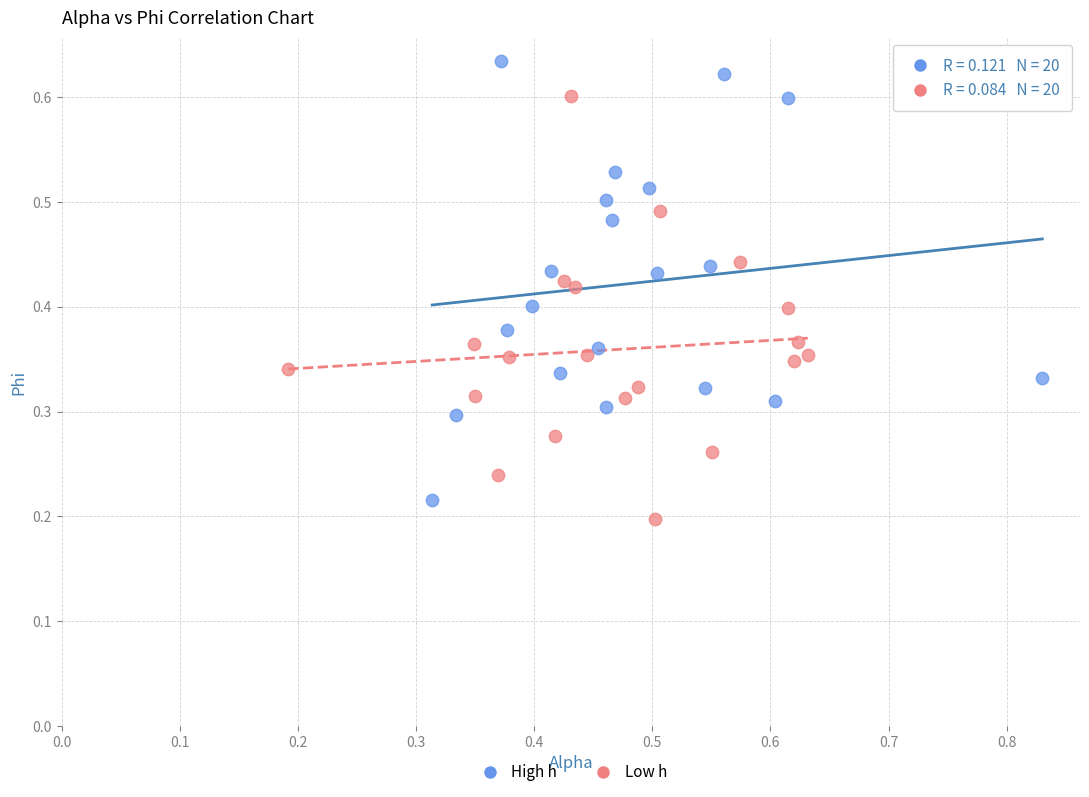

What are all the series names shown in the legend?

High h, Low h